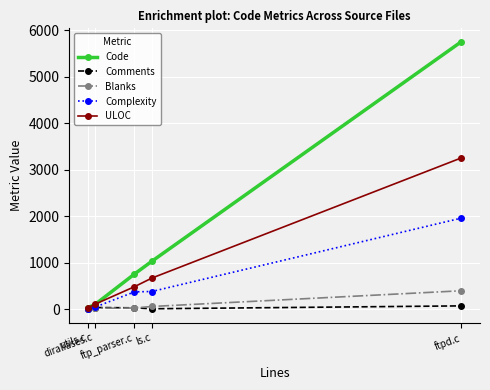

What is the difference between the highest and lowest values at diraliases.c?

83